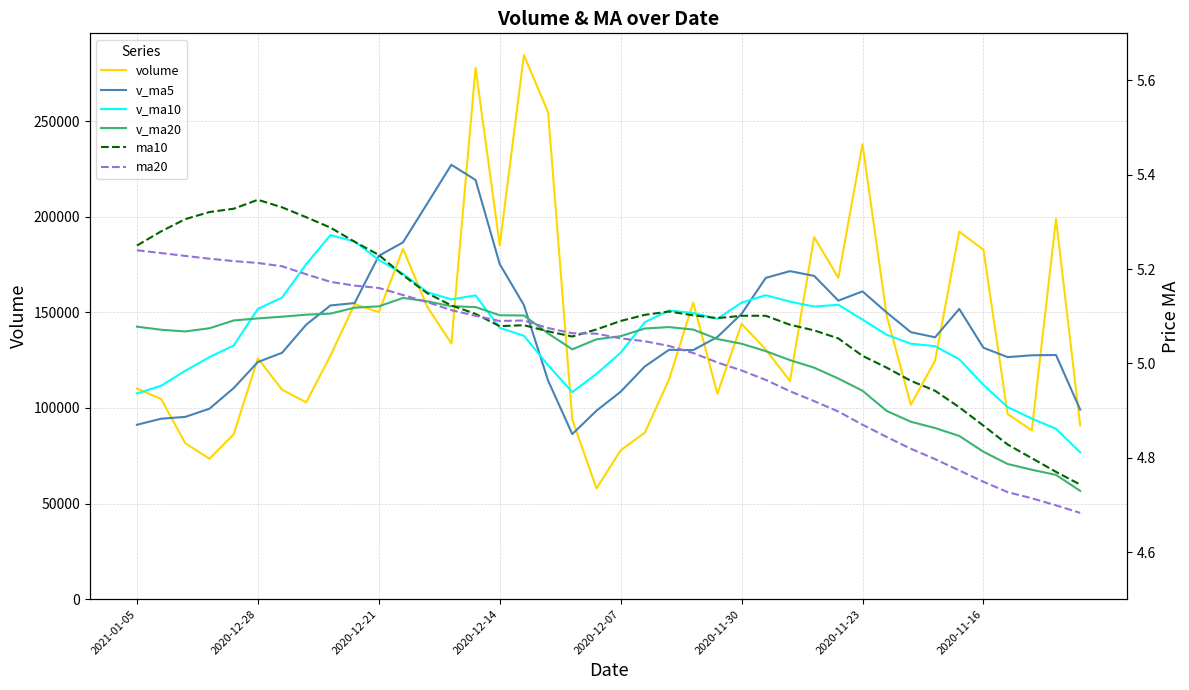

Which series ends up on top after the final intersection of volume and v_ma20?

volume